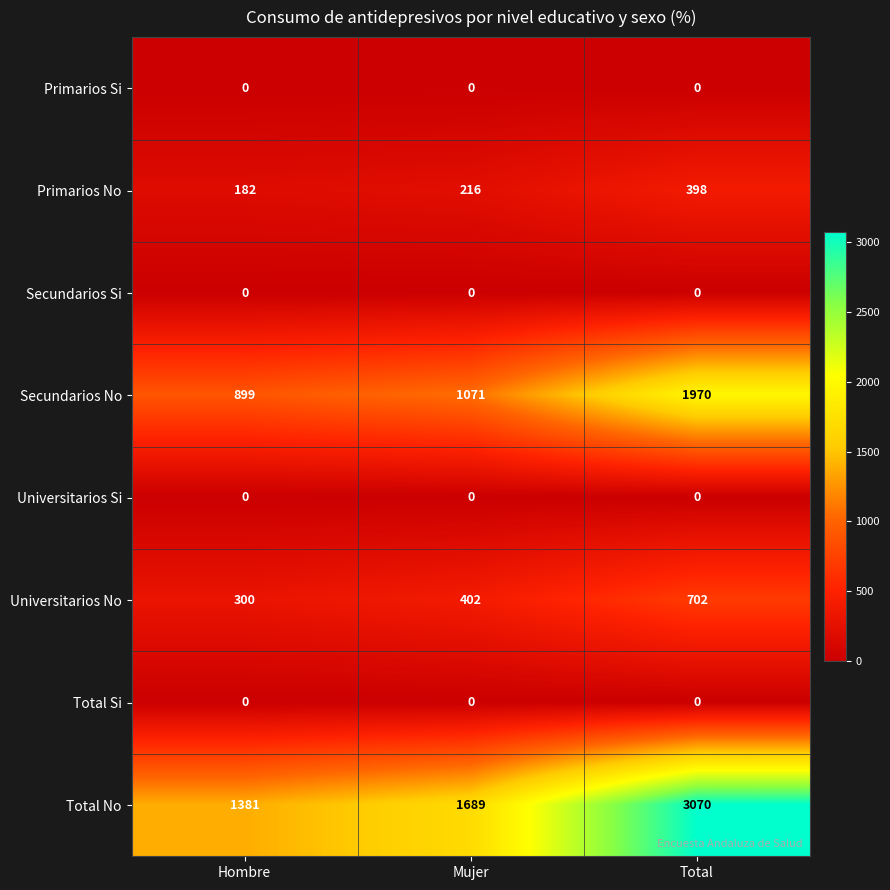

Which category has the lowest value in the Total No series?

Hombre